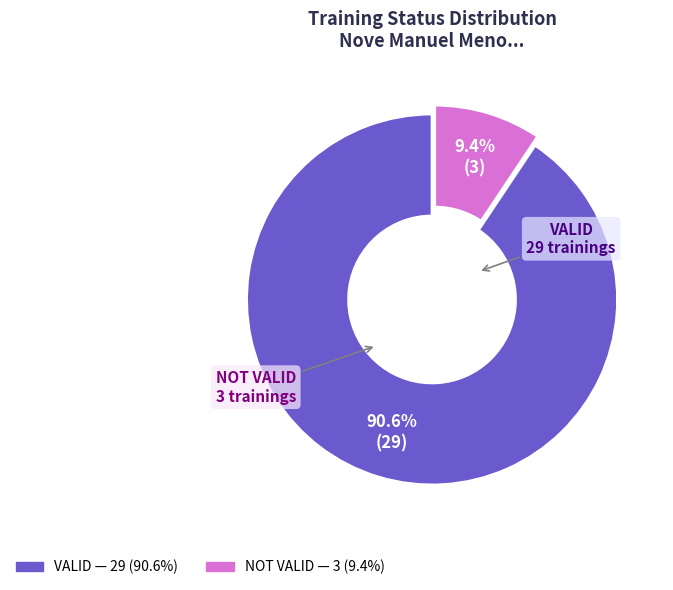

Is there any slice that represents more than half of the pie?

Yes